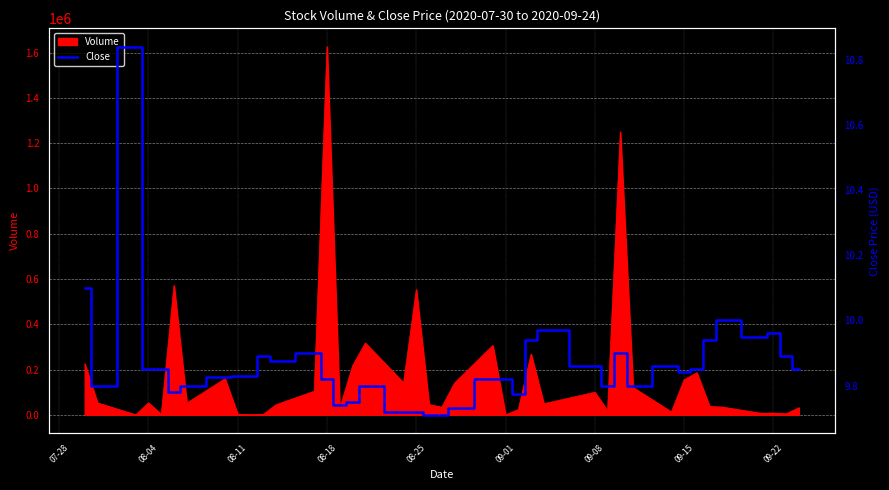

Which category has the highest value in the Volume series?

08-18